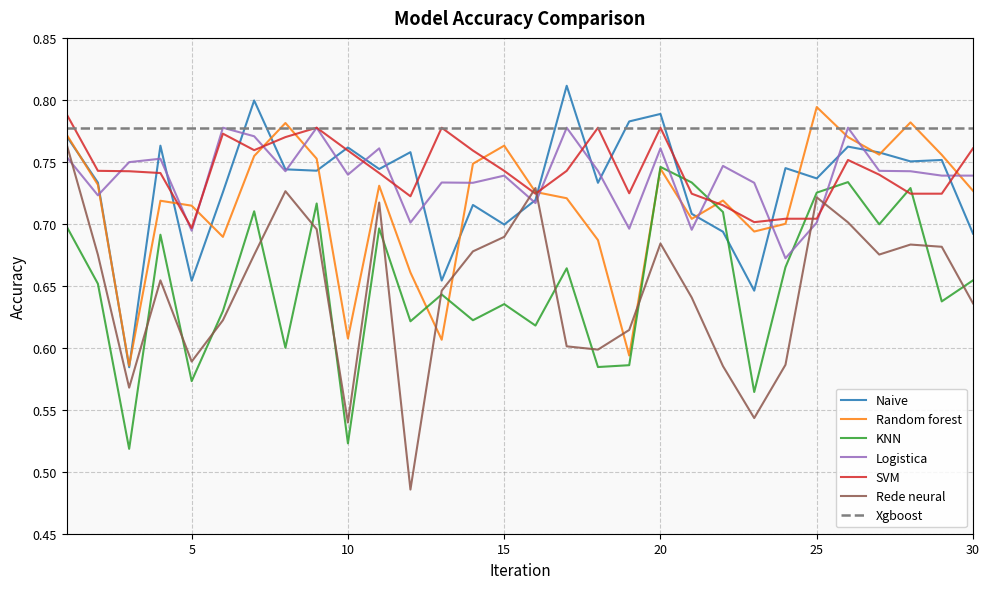

Does the chart have visible grid lines?

Yes